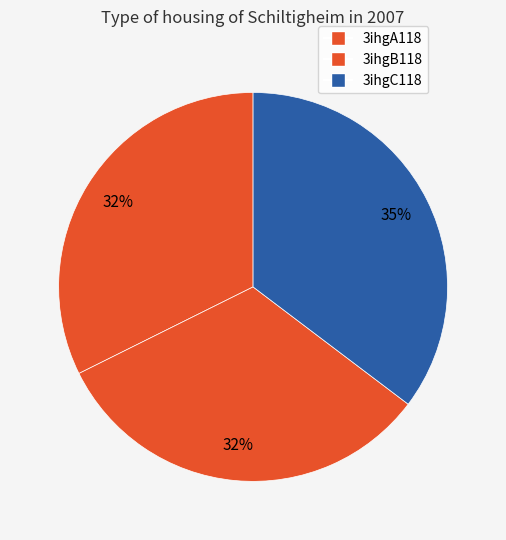

How many slices are in this pie chart?

3